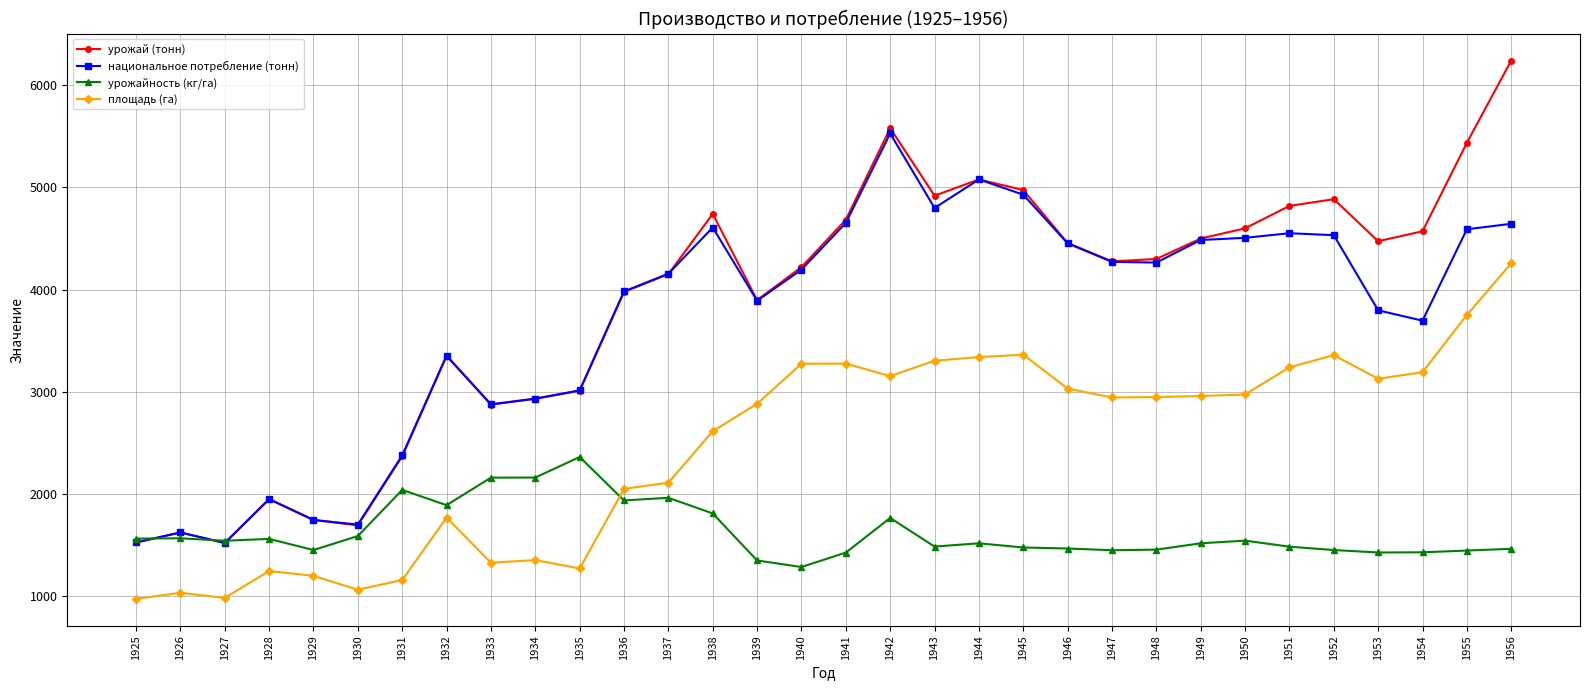

Does the chart have visible grid lines?

Yes